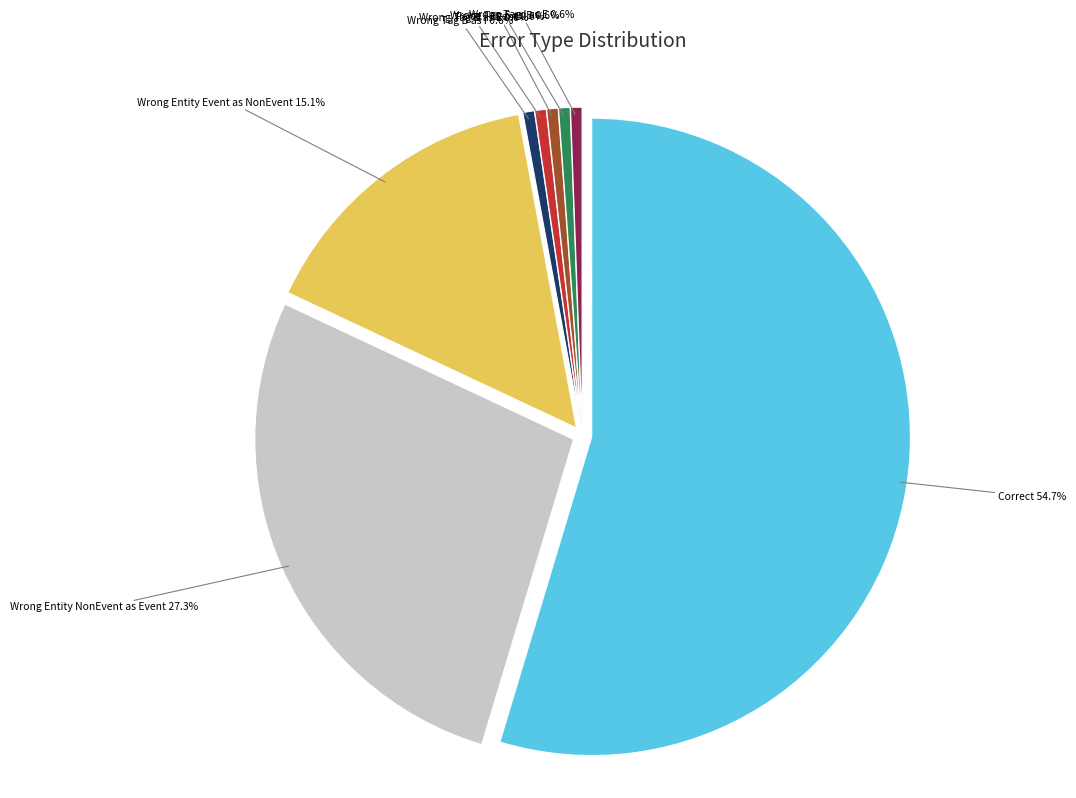

Combined, what portion of the pie is Wrong_Tag_B_as_I and False_I-Event?

1.2%